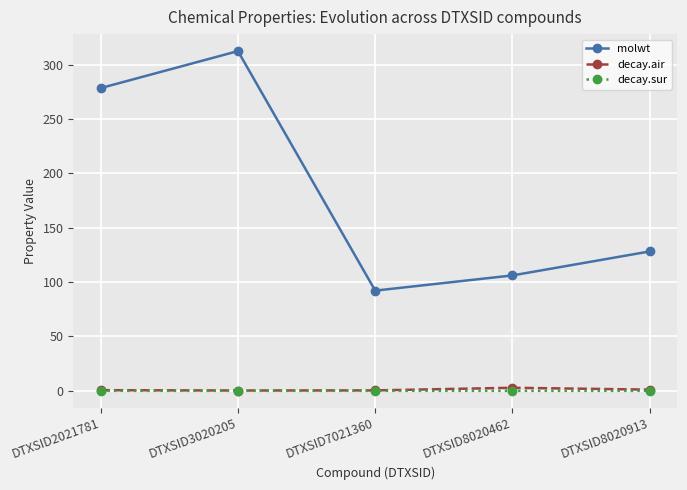

The value of molwt at DTXSID8020462 is 106.1. True or false?

True